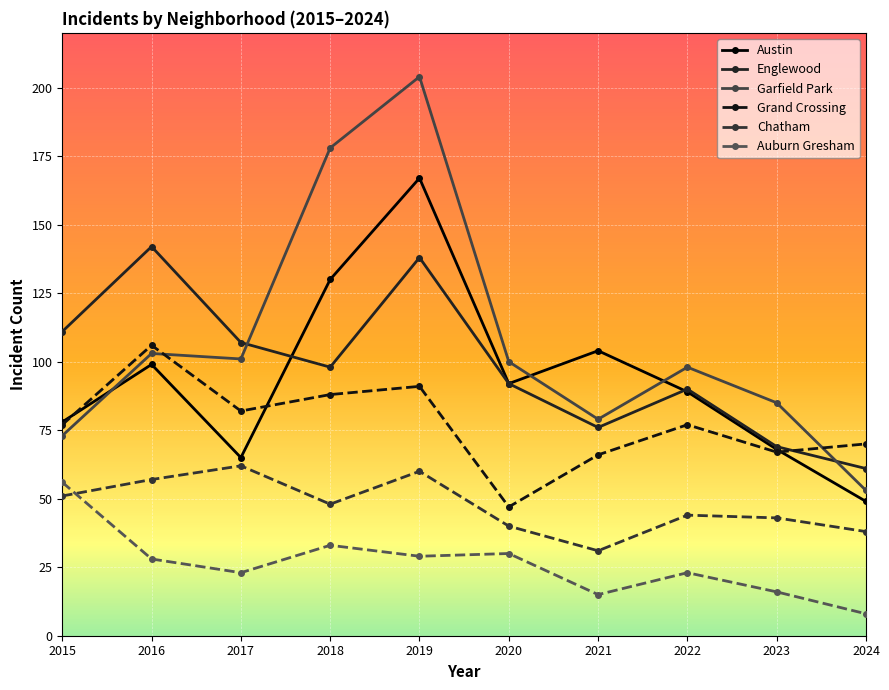

True or false: Chatham and Grand Crossing intersect in this chart.

False